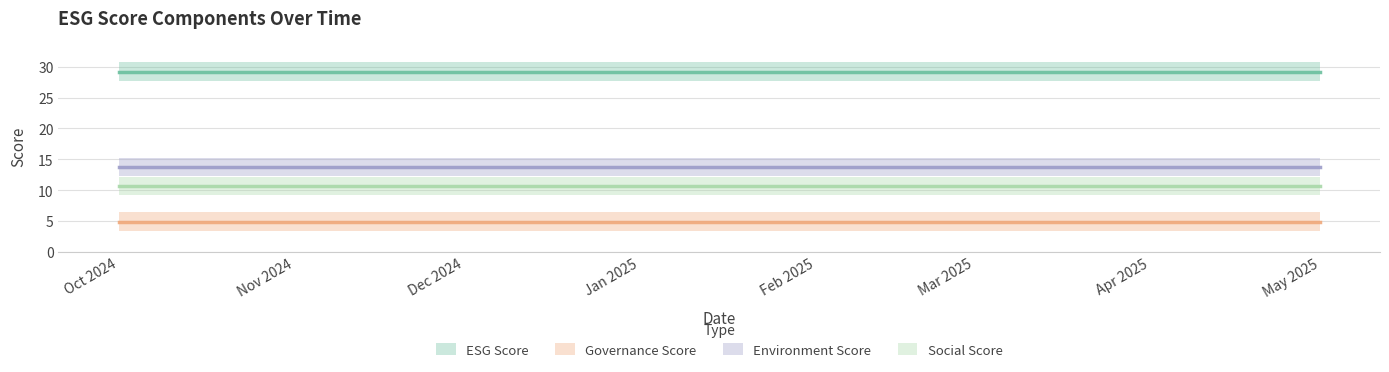

What is the approximate value of environmentScore at 2?

13.7